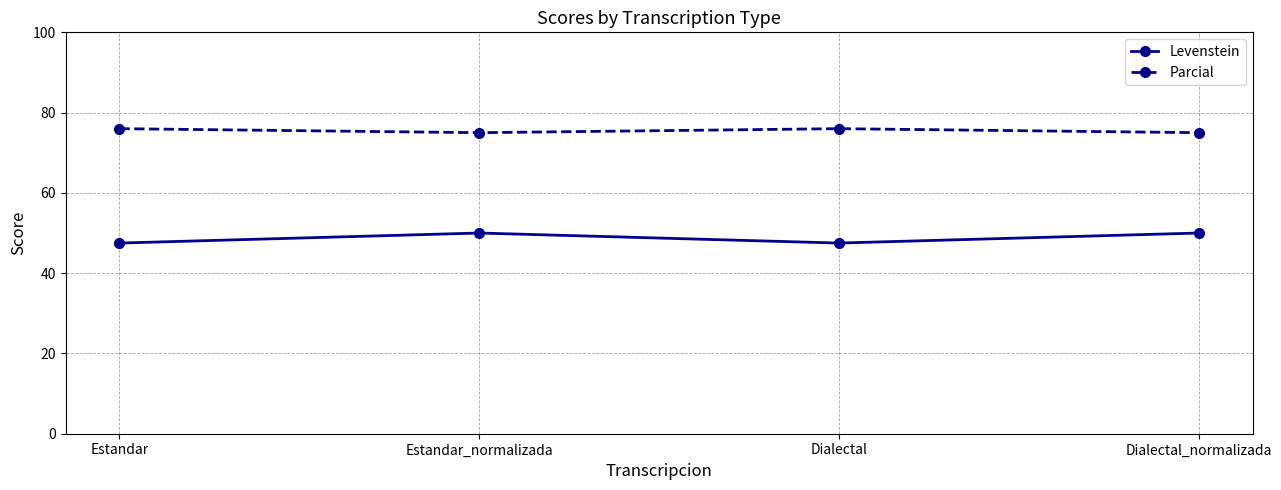

What is the value of the Parcial point at the 1st from the left?

76.0